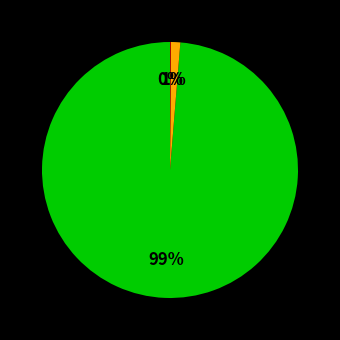

To the nearest percent, what is the difference between the largest and smallest slice percentages?

99%